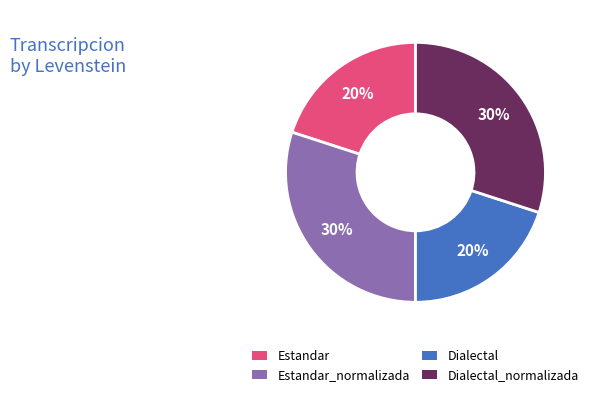

How many slices are in this pie chart?

4